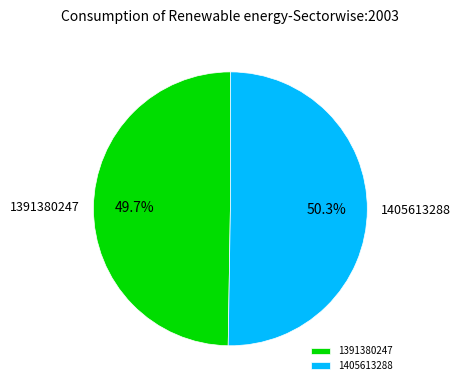

Rank the categories by value from lowest to highest.

1391380247, 1405613288